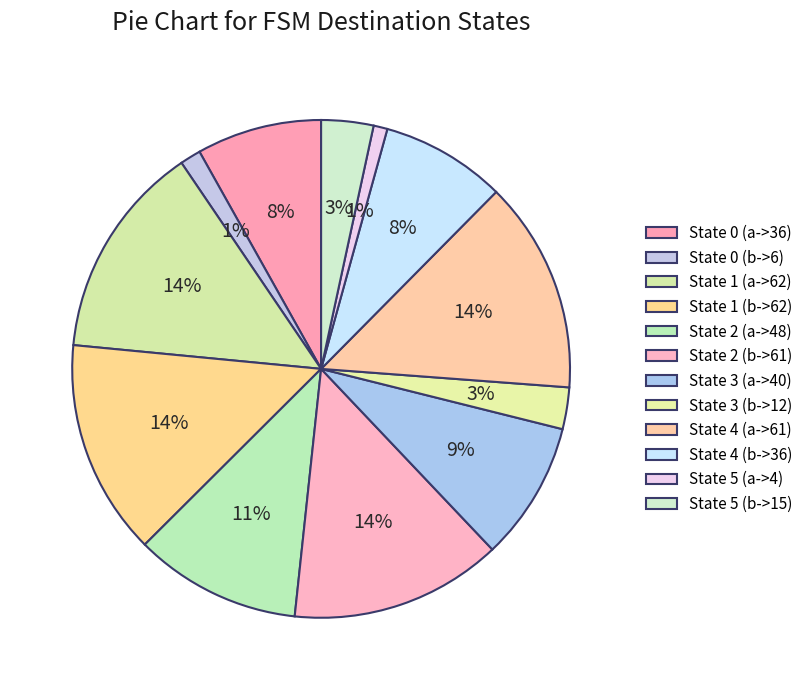

What is the largest slice in the pie chart?

State 1 (a->62)